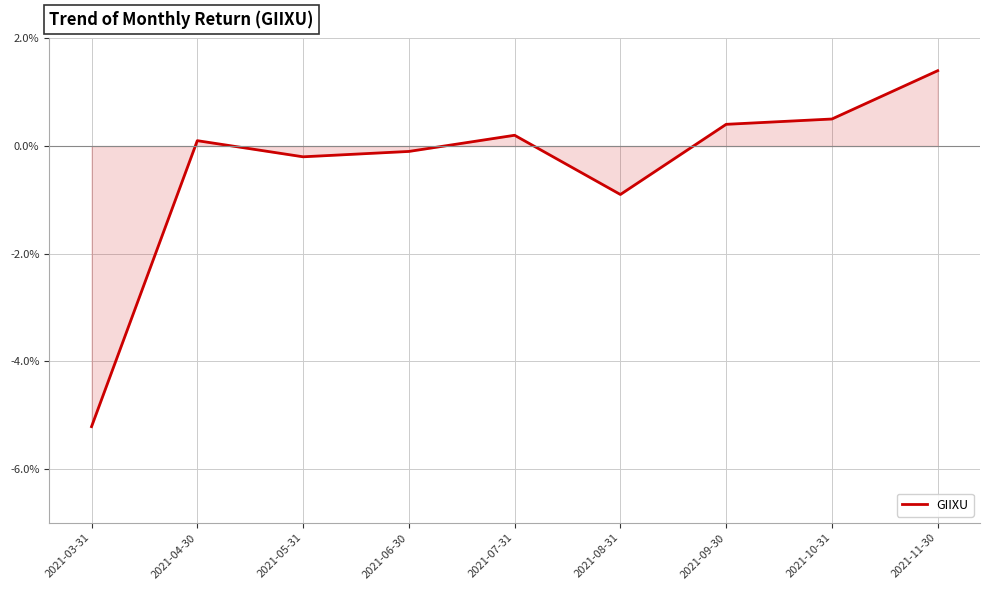

Does the chart display data point markers on the line(s)?

No